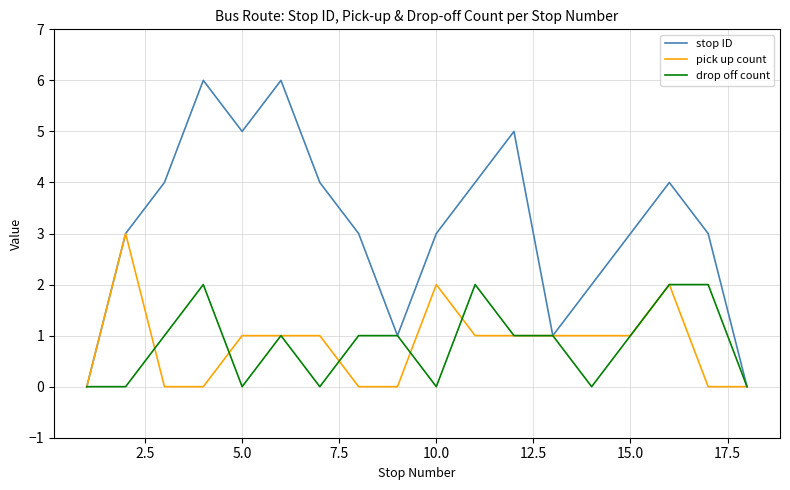

How many categories are shown in the chart?

18